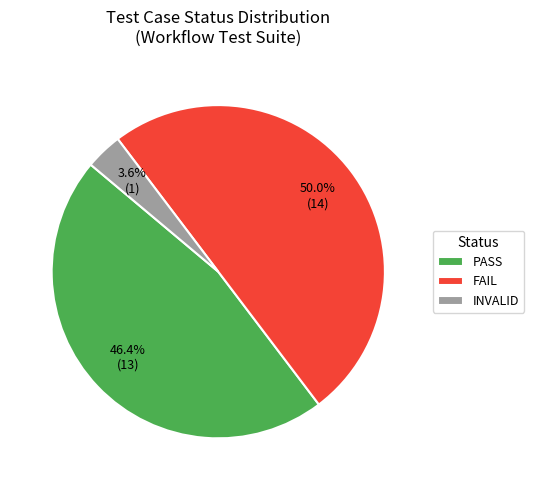

Is the sum of FAIL and PASS greater than half?

Yes